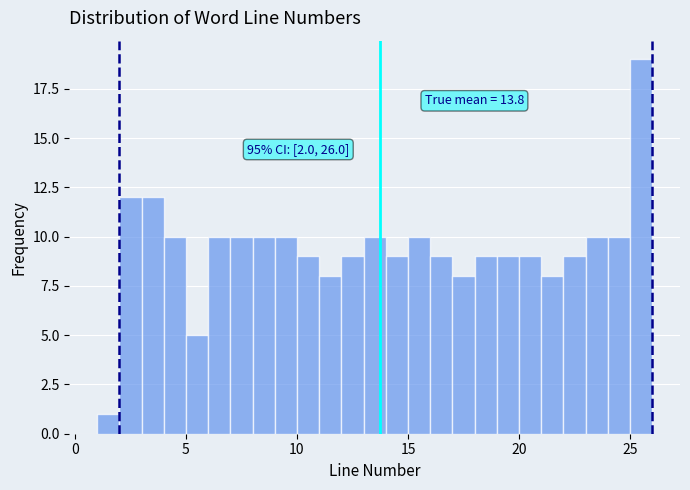

Around what value on the x-axis is the tallest bar? Give the approximate position of its centre, as read against the axis.

25.5